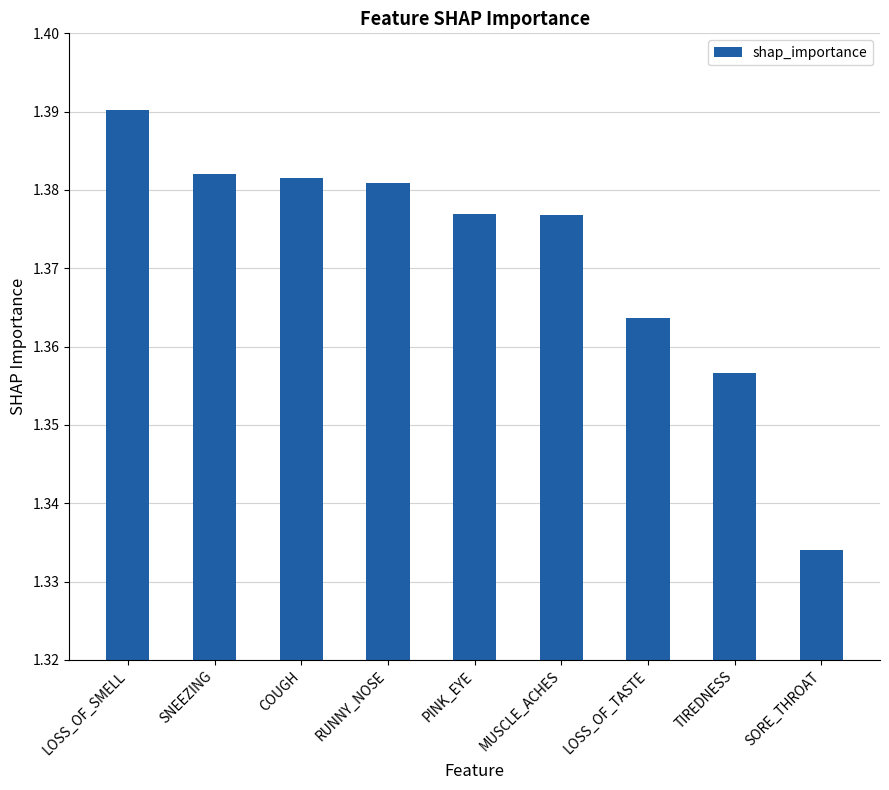

The value at SNEEZING is 0.3. True or false?

False